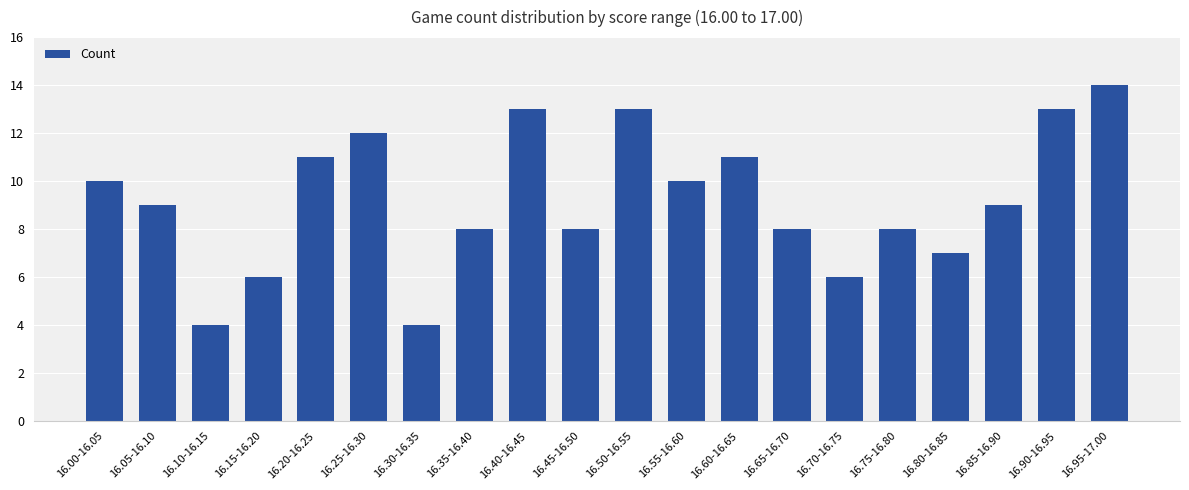

Which label corresponds to the largest value in the chart?

16.95-17.00